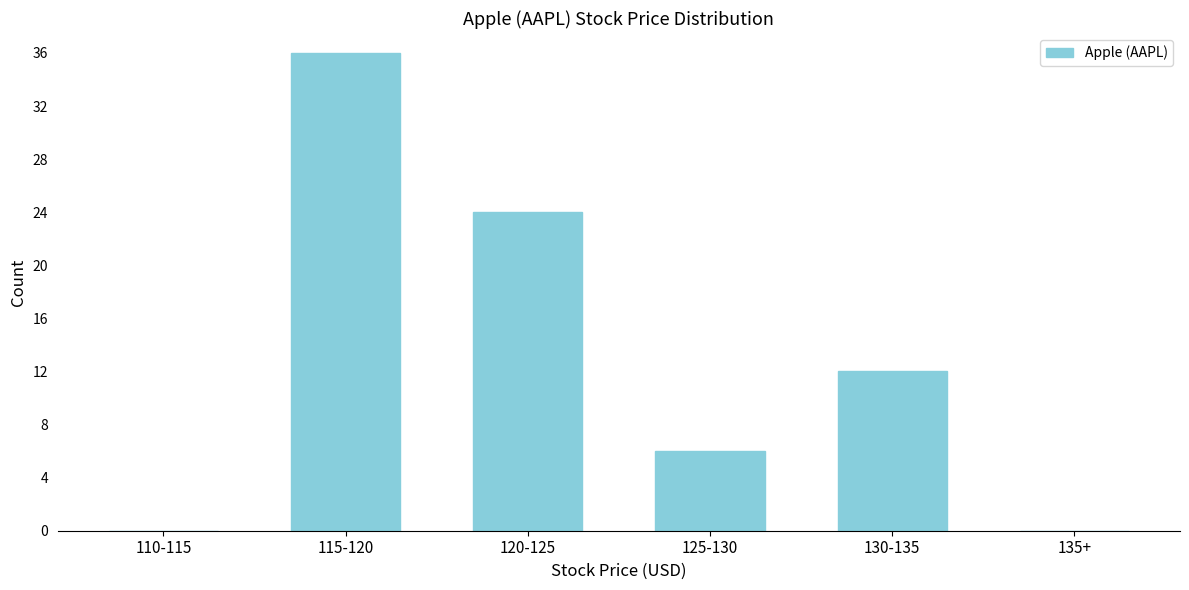

Reading left to right, list all the values displayed in this chart.

110-115=0	115-120=36	120-125=24	125-130=6	130-135=12	135+=0